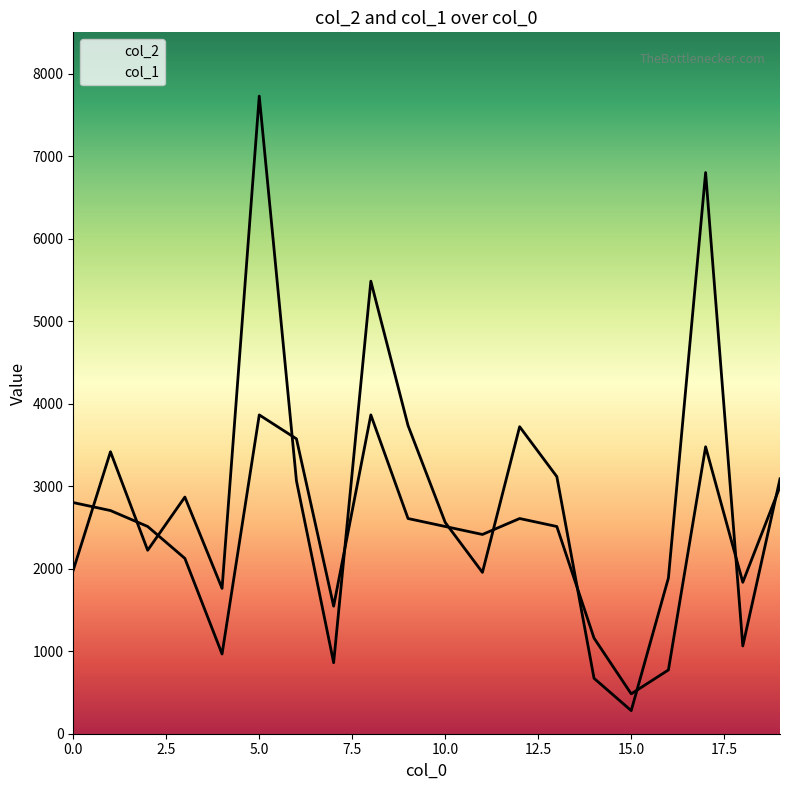

What value does the col_1 series have at 10?

2512.2